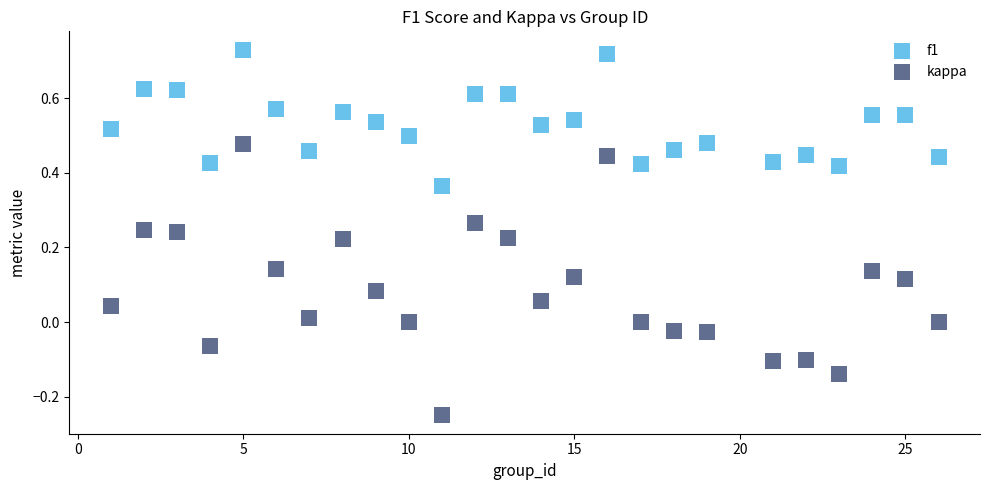

What is the X range (max minus min) for the scatter plot?

25.0